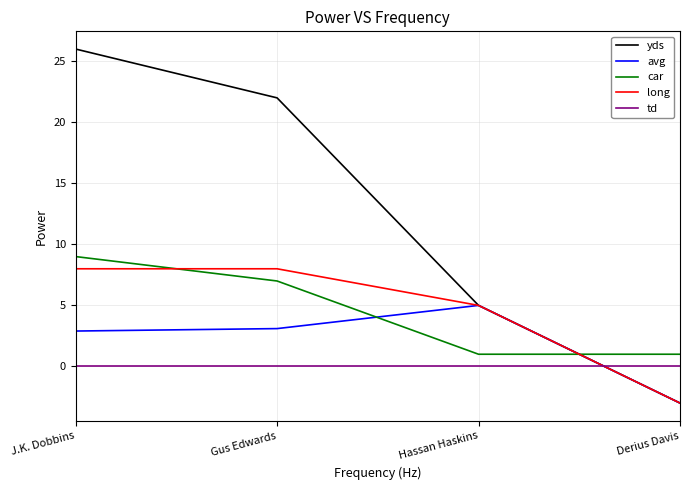

True or false: car and yds intersect in this chart.

True